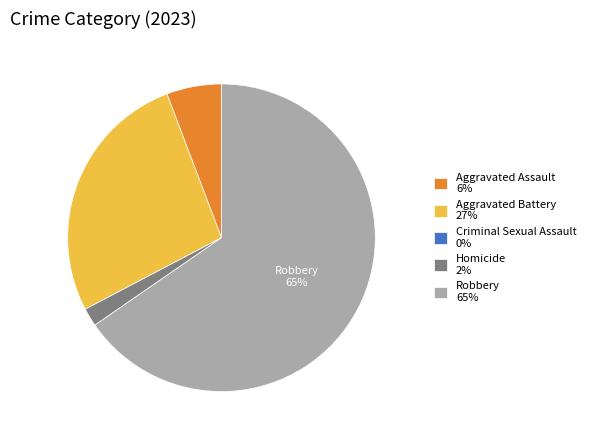

Which has a higher value, Homicide 2% or Aggravated Assault 6%?

Aggravated Assault 6%